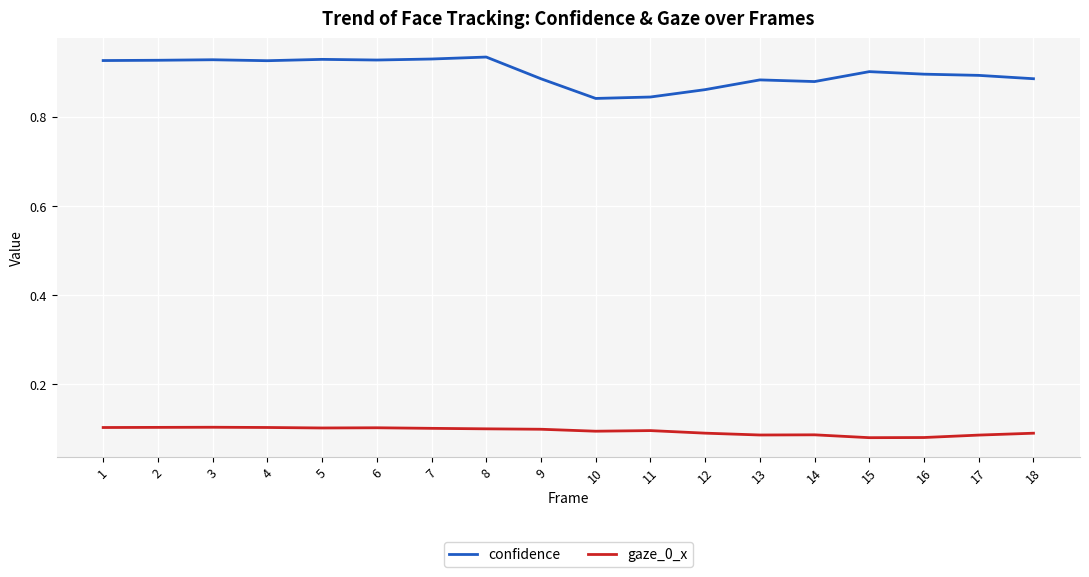

Is it true that gaze_0_x equals 0.2 at 18?

False